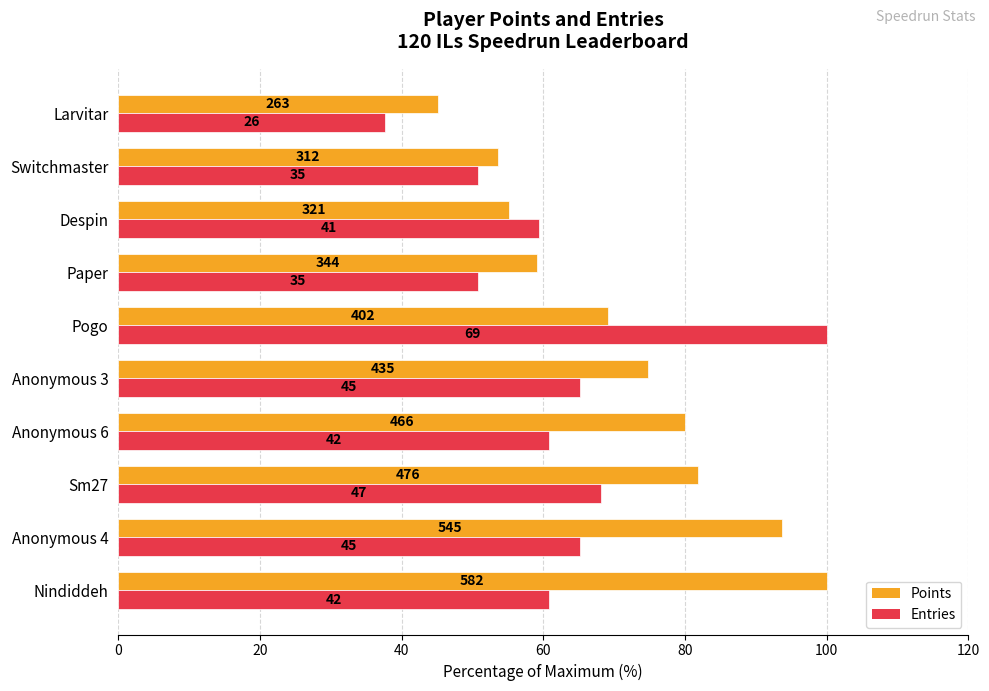

List the series in order of their overall mean, lowest first.

Entries, Points